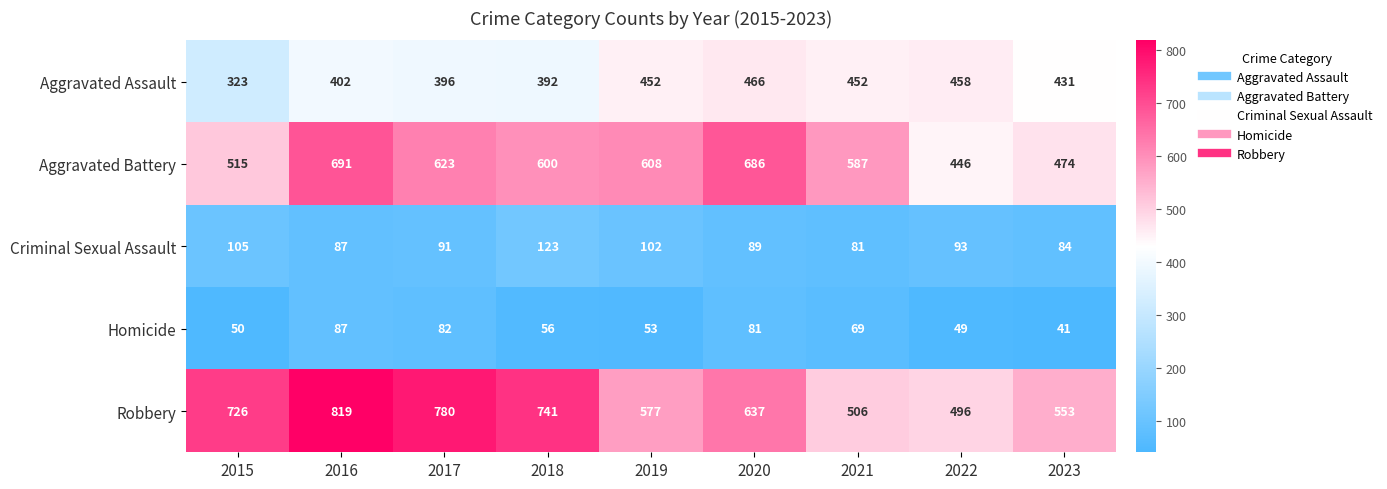

What is the greatest value displayed?

819